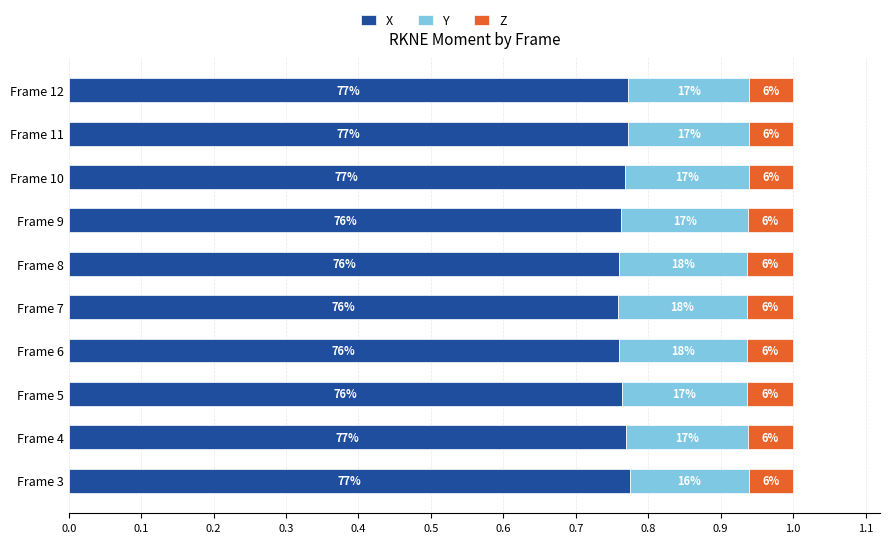

Which series has the widest spread of values?

X